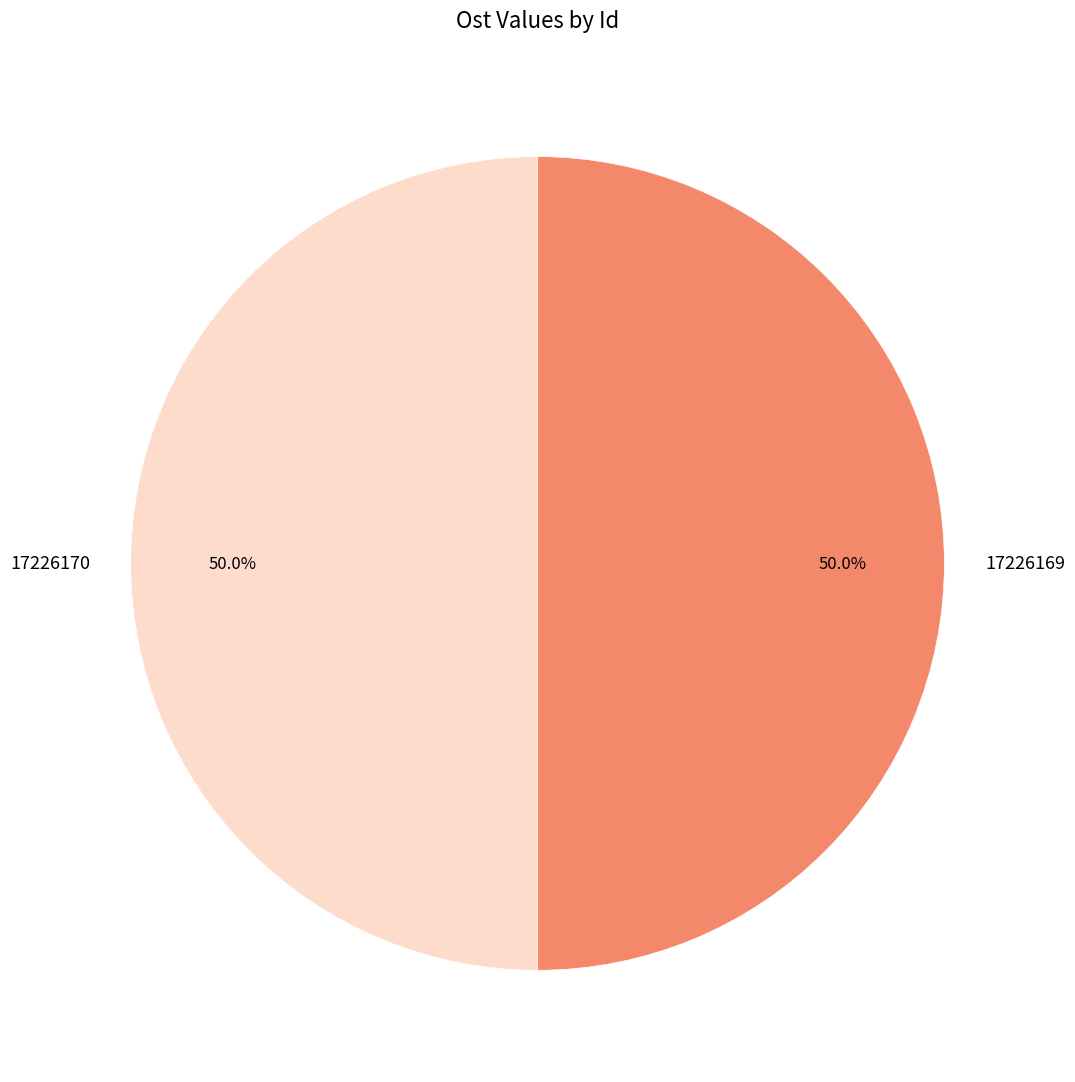

To the nearest percent, what percentage of the pie is 17226169?

50%